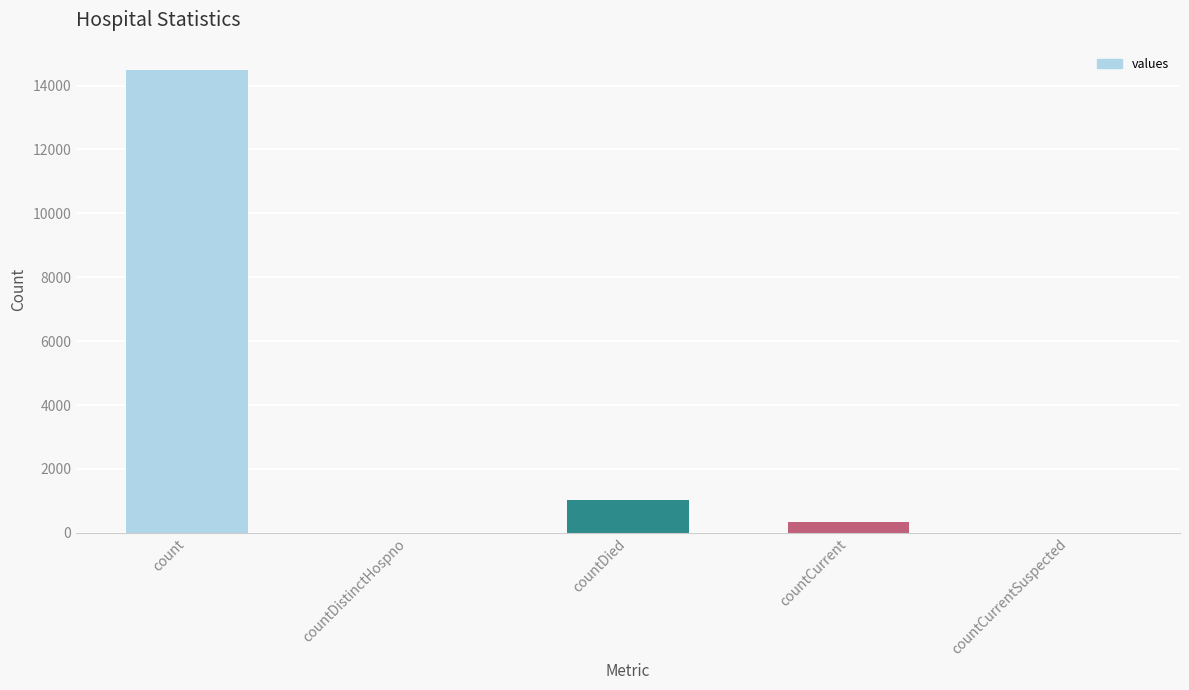

True or false: the data shows 21358 at count.

False